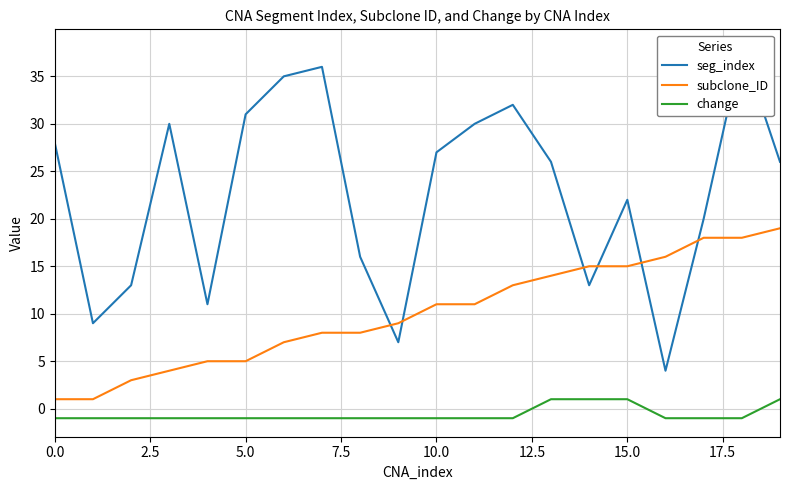

What is the smallest value displayed?

-1